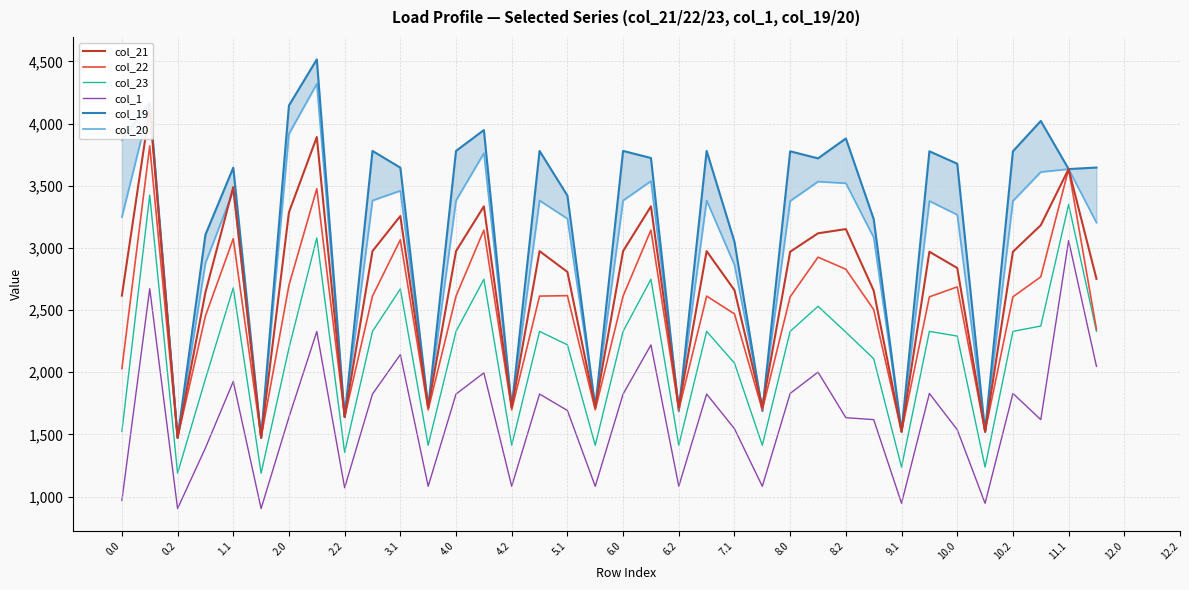

The value of col_22 at 0.0 is 2029.4. True or false?

True